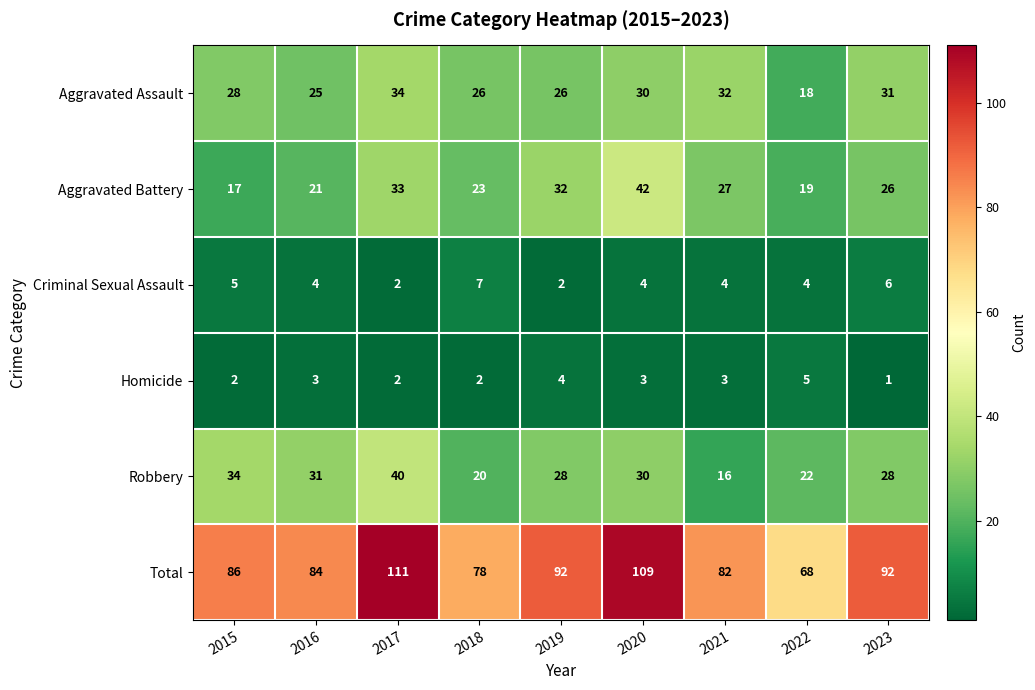

At how many categories does at least one series exceed 4?

9